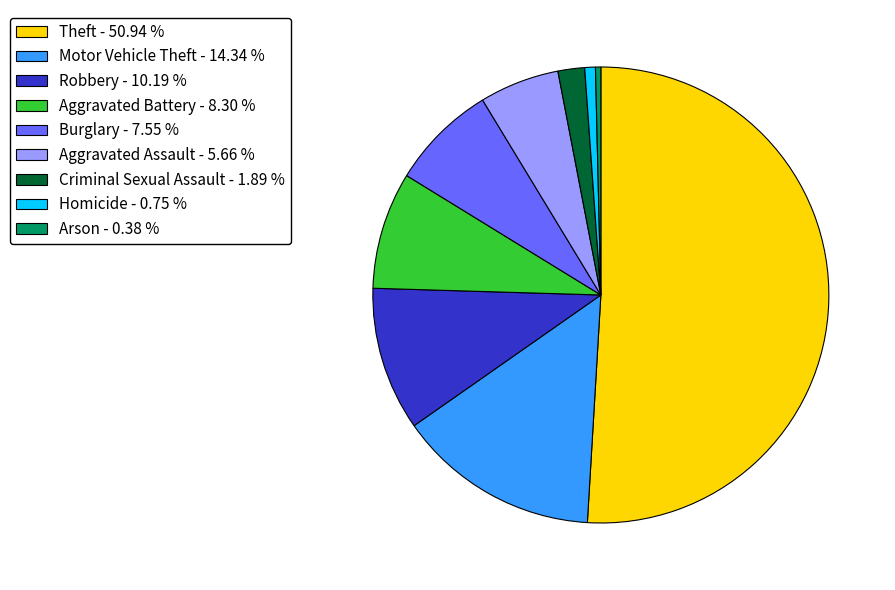

Is the sum of Theft - 50.94 % and Aggravated Battery - 8.30 % greater than half?

Yes